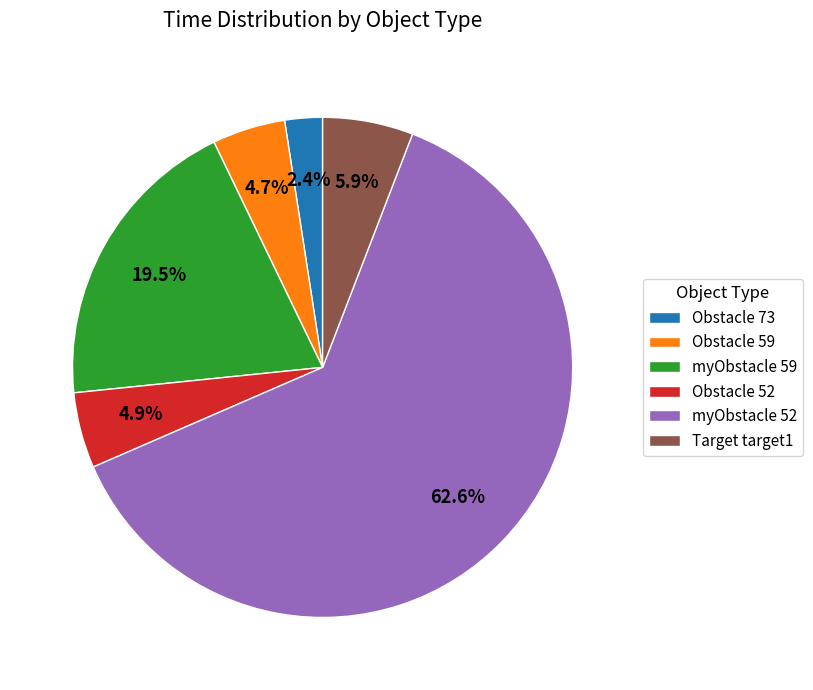

Which slice is the largest?

myObstacle 52